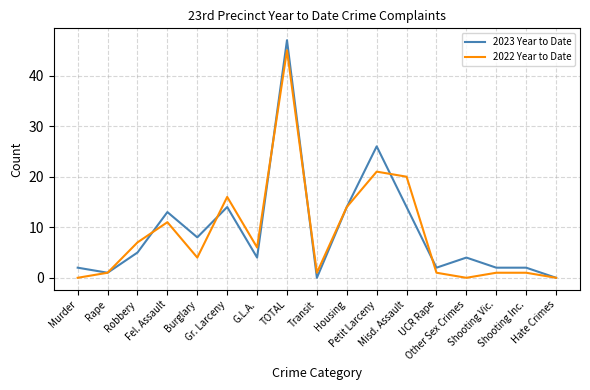

What is the approximate value of 2023 Year to Date at Petit Larceny?

26